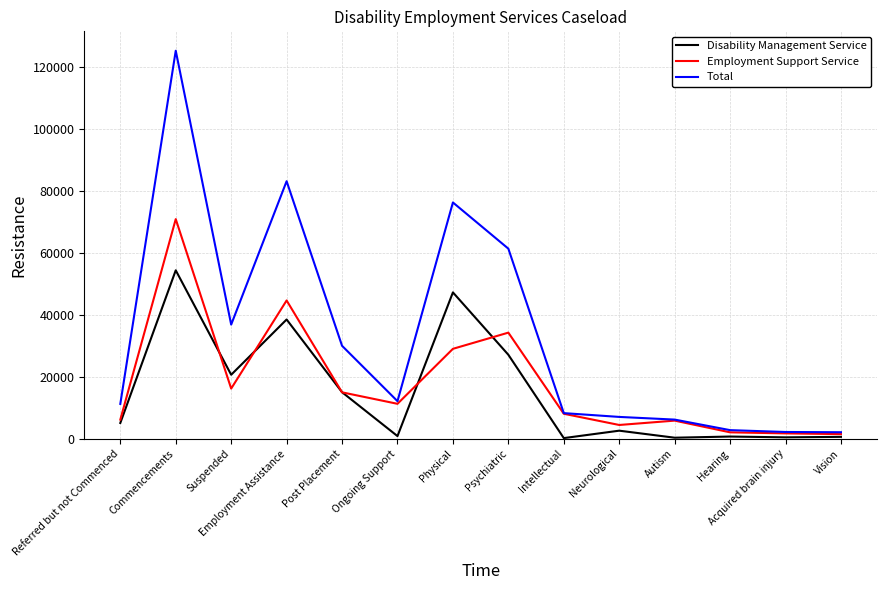

At which category is the sum across all series the highest?

Commencements